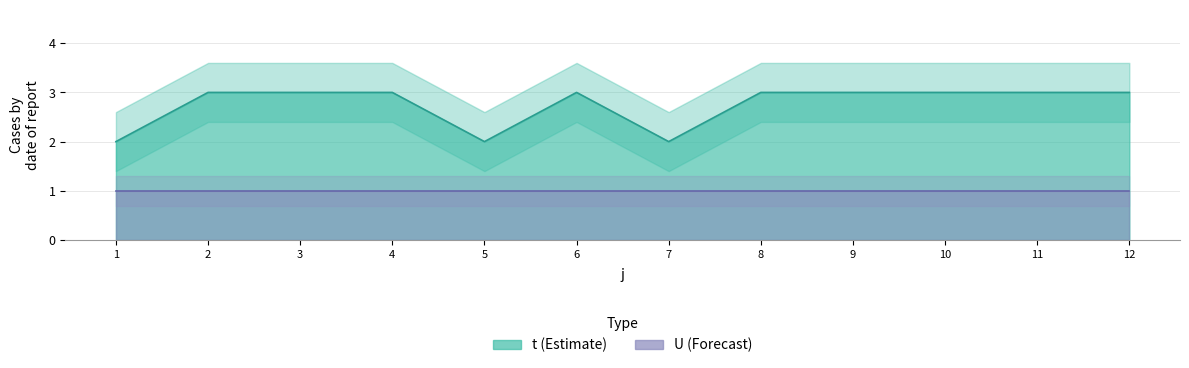

Does the chart display data point markers on the line(s)?

No